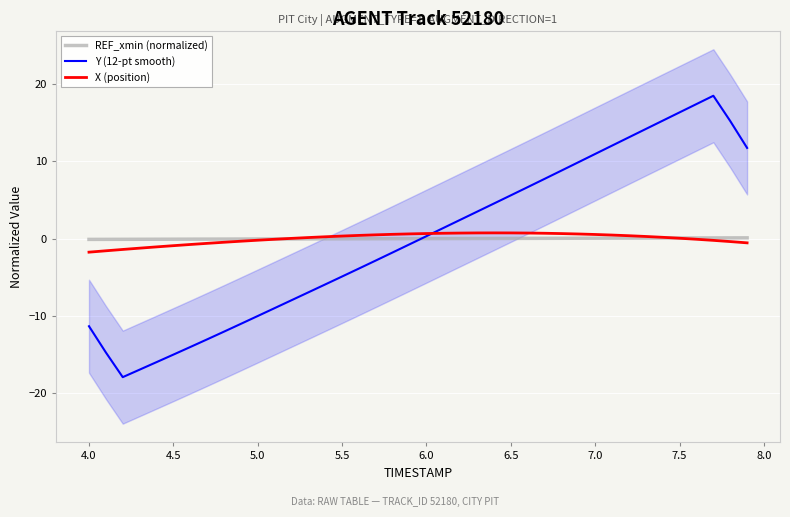

What is the minimum value for Y (12-pt smooth)?

-17.9